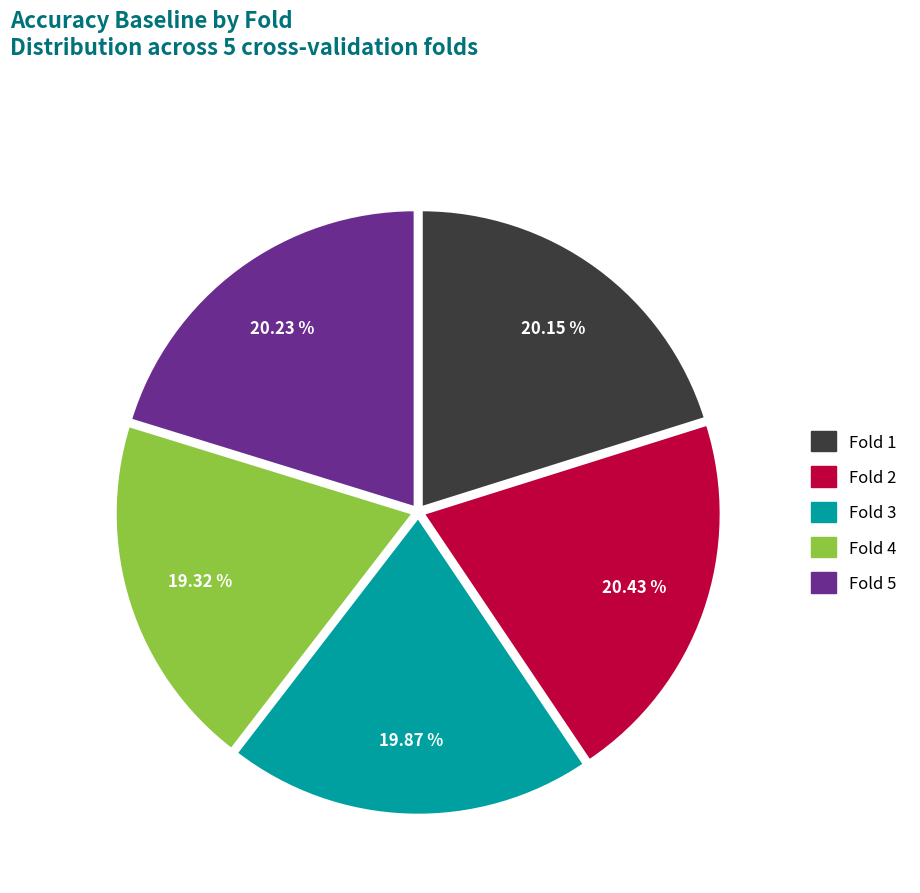

Which category has the smallest portion of the pie?

Fold 4